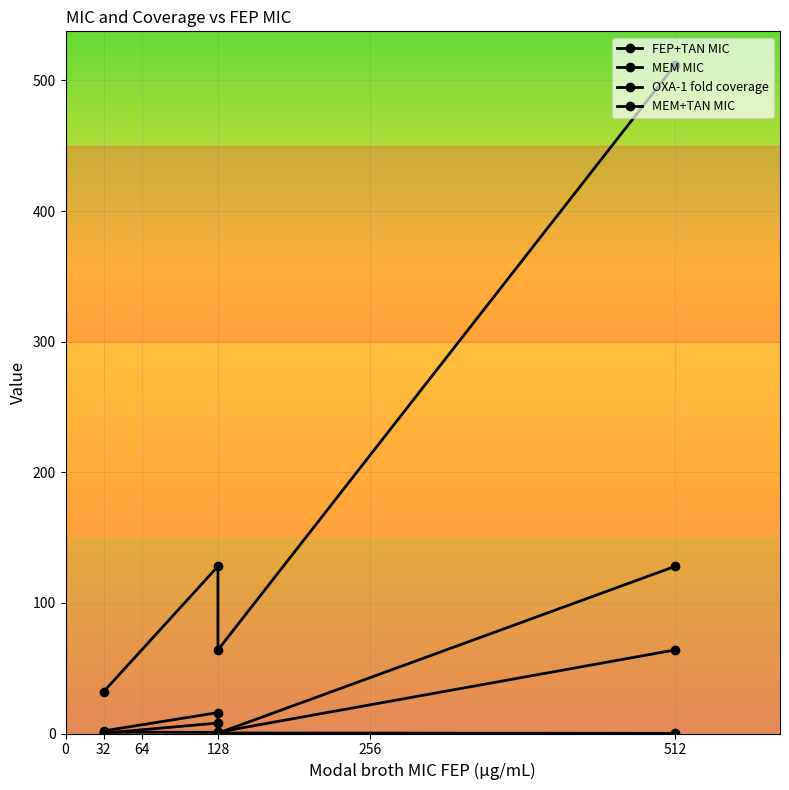

At how many categories does at least one series exceed 53?

3